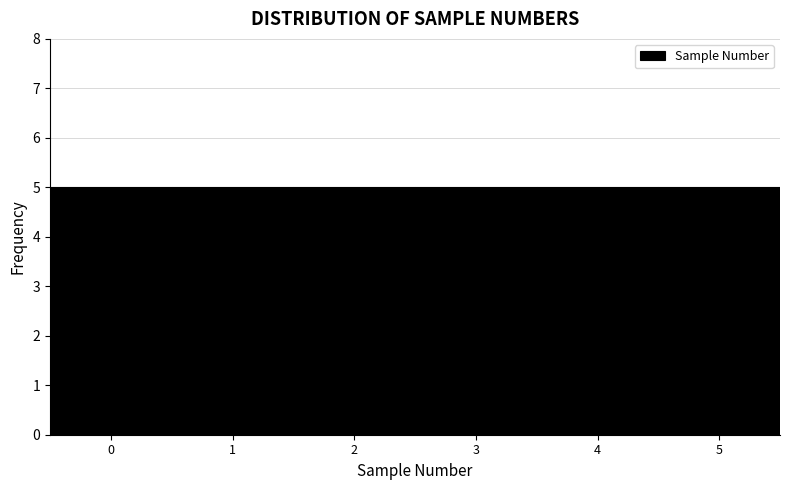

Reading left to right, transcribe this chart: for each bar, give the range it covers on the x-axis and its height. The values are not printed on the chart, so give them approximately, as read against the axis.

-0.5 to 0.5: 5
0.5 to 1.5: 5
1.5 to 2.5: 5
2.5 to 3.5: 5
3.5 to 4.5: 5
4.5 to 5.5: 5